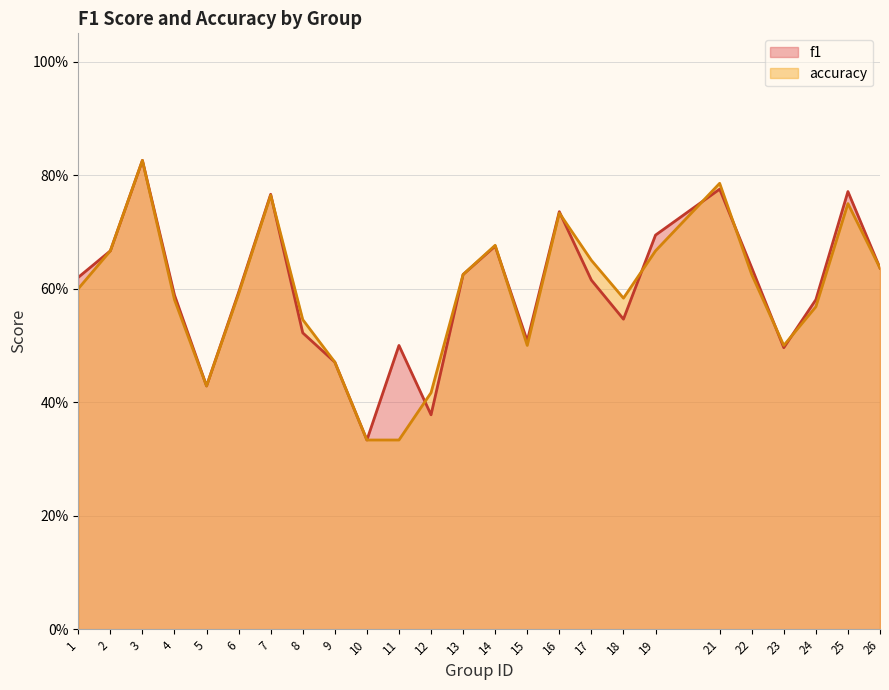

What is the sum of the accuracy values at 19 and 21?

1.5